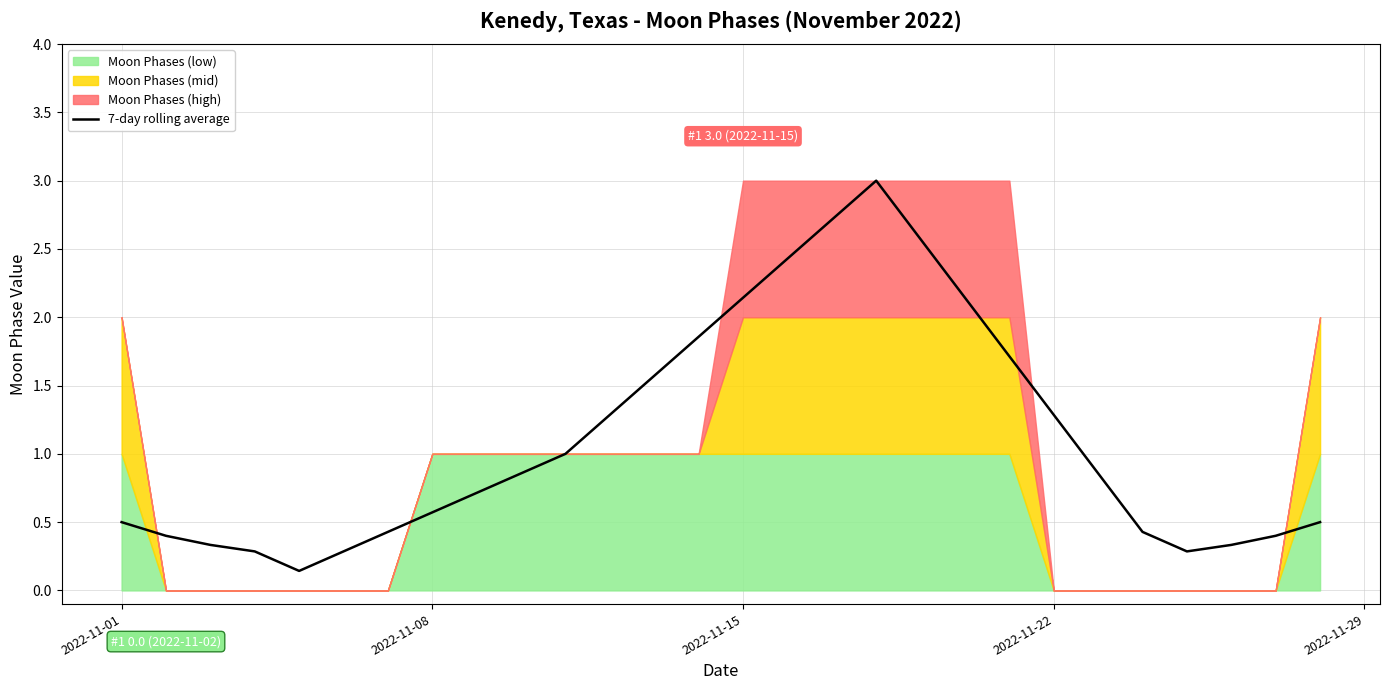

Is it true that 7-day rolling average equals 0.8 at 2022-11-08?

False